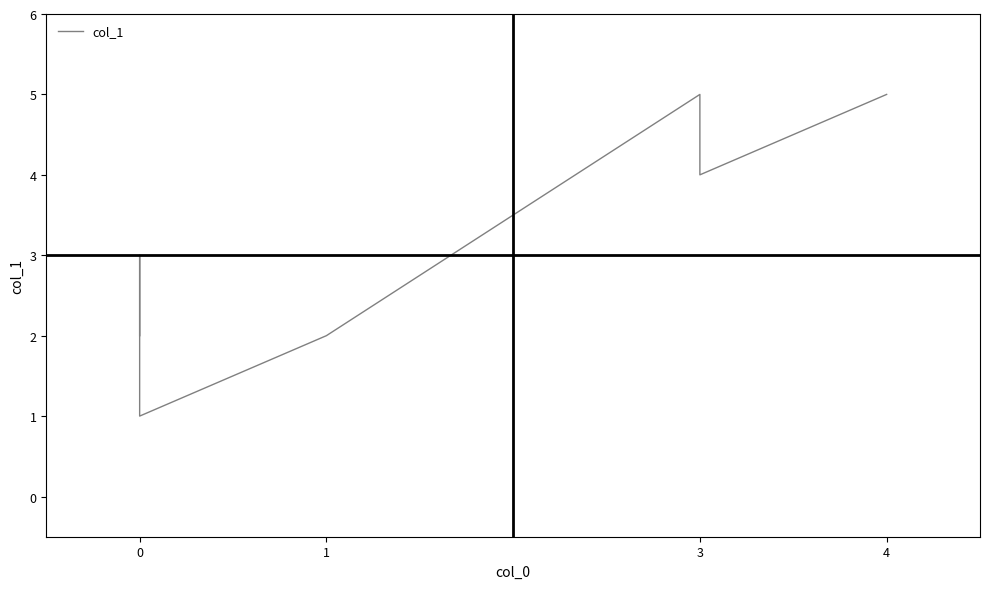

The chart shows a value of 3 at 4. True or false?

False